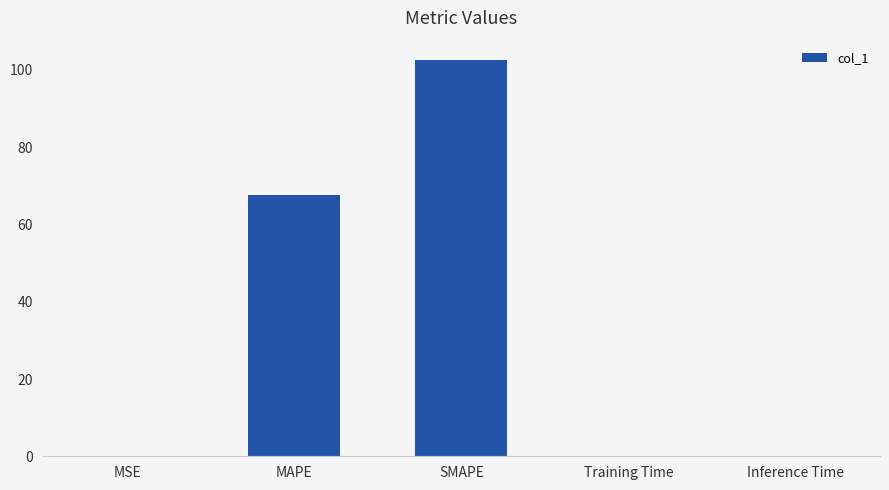

Approximately how many times larger is the value at SMAPE compared to MAPE?

1.5